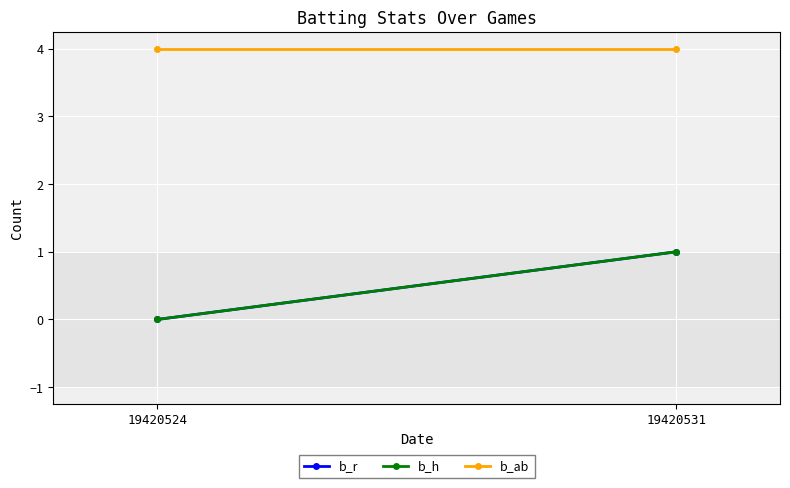

At 19420531, list the series in order from smallest to largest.

b_r, b_h, b_ab